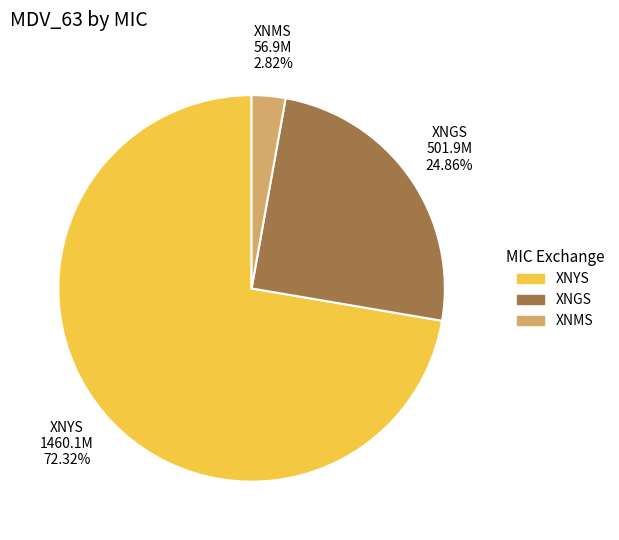

Combined, do XNGS and XNMS account for over 50%?

No